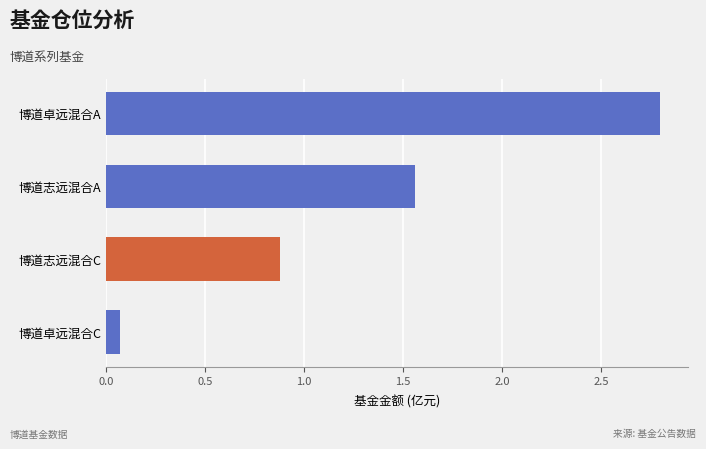

What value does the data have at 博道志远混合C?

0.9